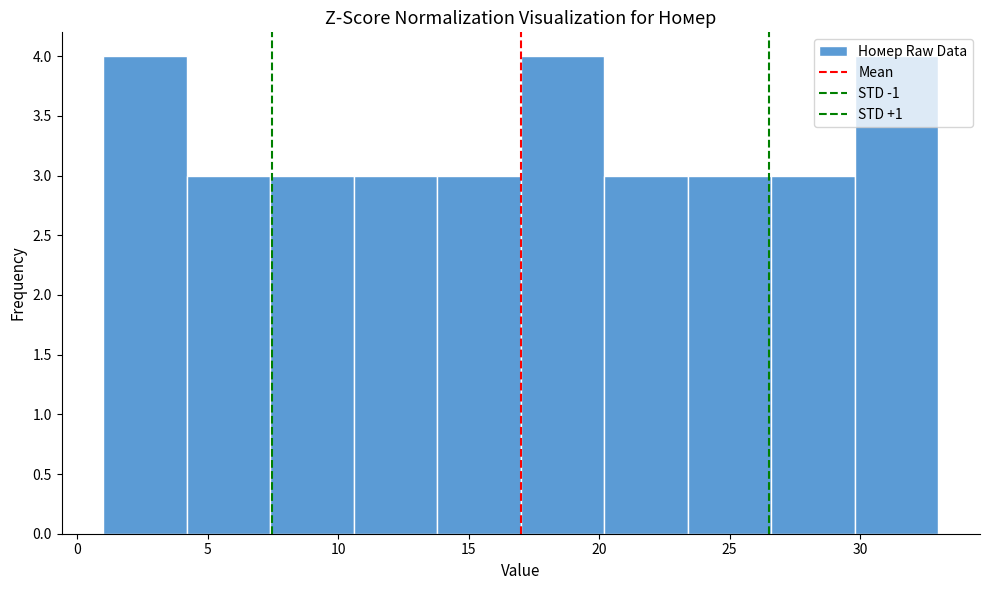

Reading left to right, list every bar in this chart as the range it spans on the x-axis followed by its height. Neither the bar edges nor the heights are printed on the chart, so give them approximately, as read against the axes.

1.0 to 4.2: 4
4.2 to 7.4: 3
7.4 to 10.6: 3
10.6 to 13.8: 3
13.8 to 17.0: 3
17.0 to 20.2: 4
20.2 to 23.4: 3
23.4 to 26.6: 3
26.6 to 29.8: 3
29.8 to 33.0: 4